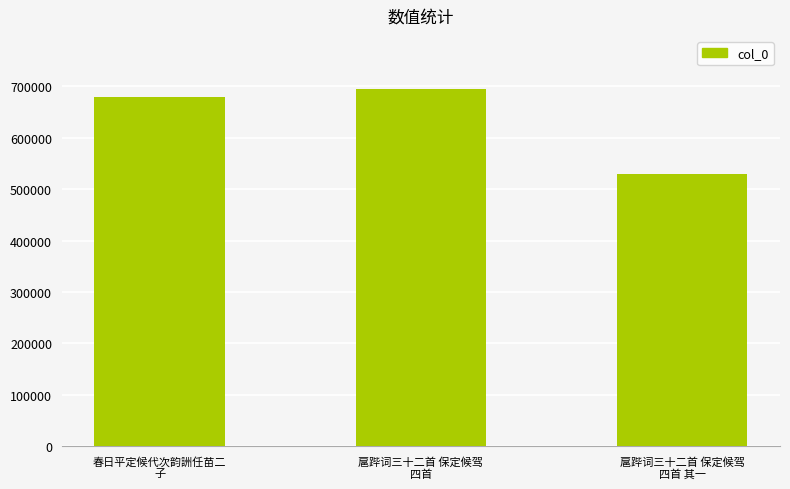

Reading left to right, transcribe all the data shown in this chart.

春日平定候代次韵詶任苗二
子=679401	扈跸词三十二首 保定候驾
四首=693807	扈跸词三十二首 保定候驾
四首 其一=529733